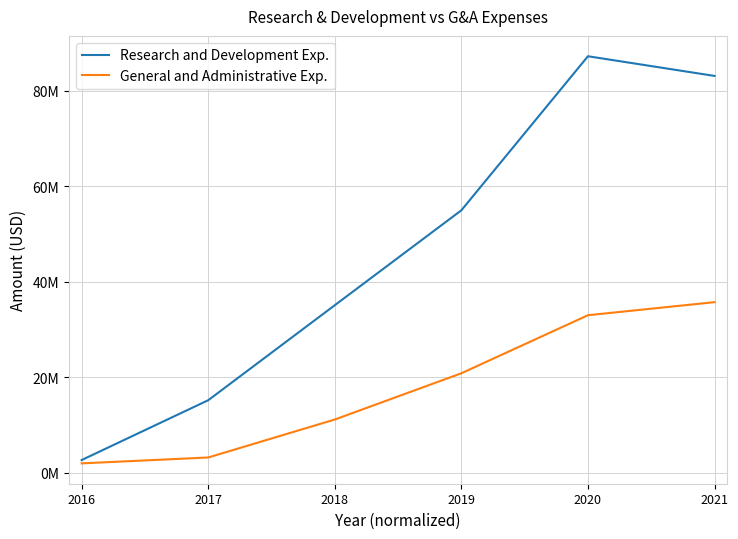

What are all the series names shown in the legend?

Research and Development Exp., General and Administrative Exp.